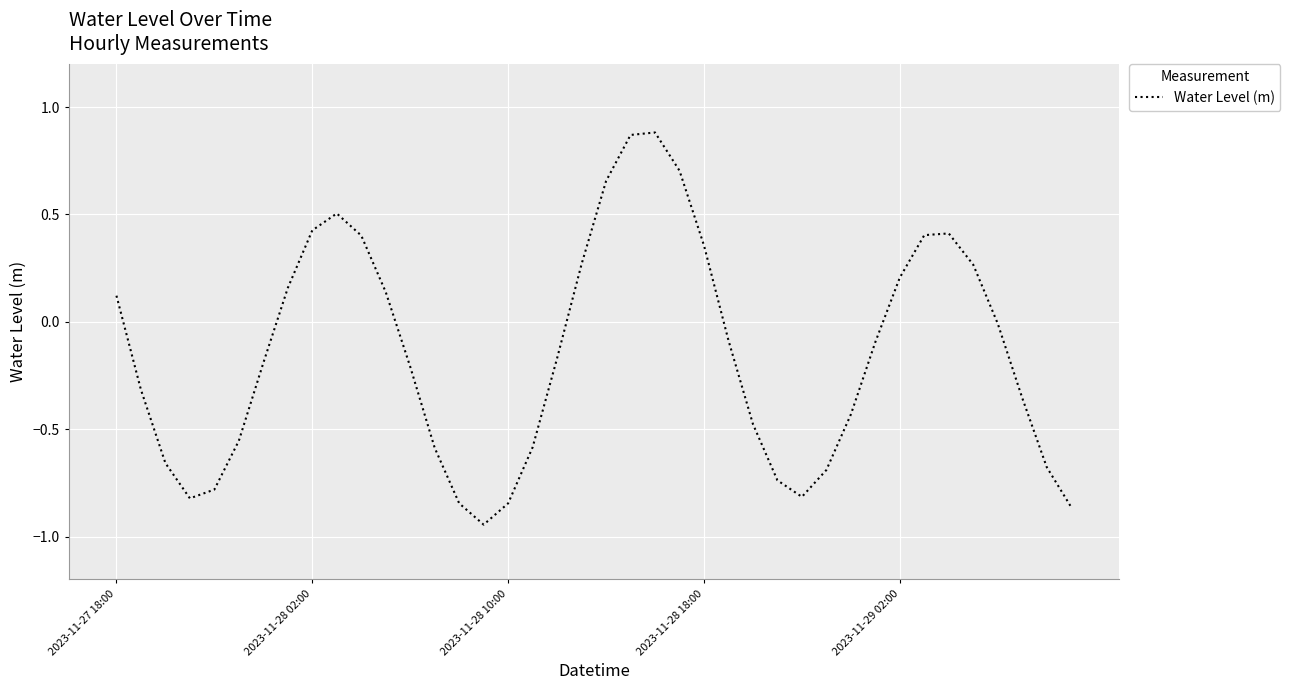

List the labels in order of value, largest first.

22, 21, 23, 20, 9, 8, 34, 33, 10, 24, 19, 35, 32, 7, 11, 2023-11-27 18:00, 36, 25, 31, 18, 6, 12, 2023-11-28 02:00, 37, 30, 26, 5, 17, 13, 2023-11-28 10:00, 38, 29, 27, 2023-11-29 02:00, 28, 2023-11-28 18:00, 14, 16, 39, 15